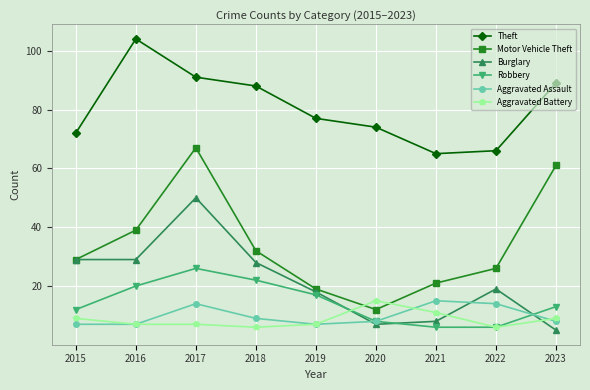

The Theft series shows 74 at 2020. True or false?

True